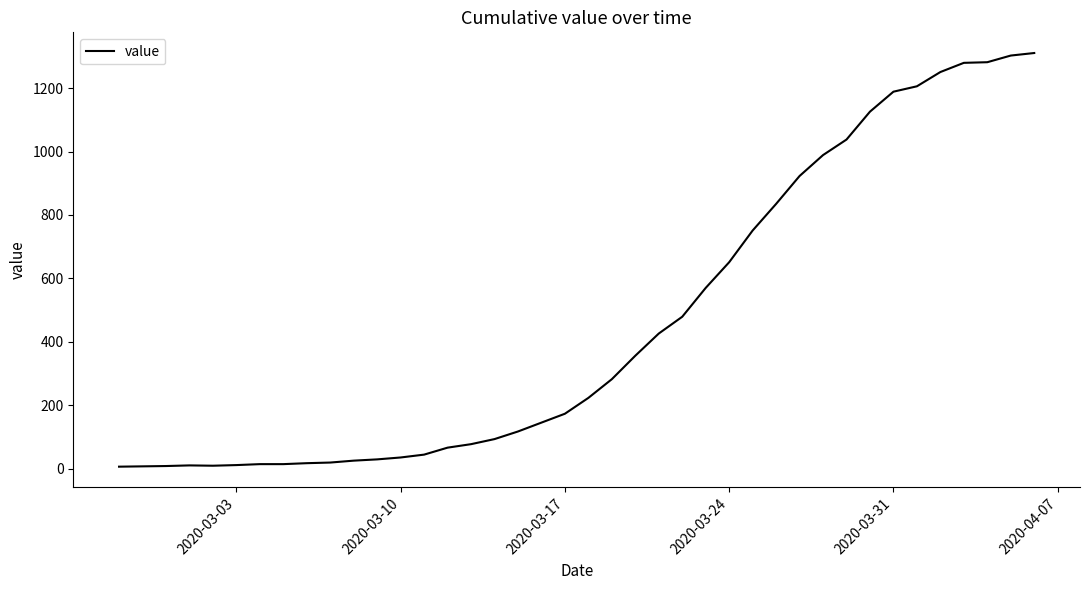

What is the difference between the maximum and minimum values?

1305